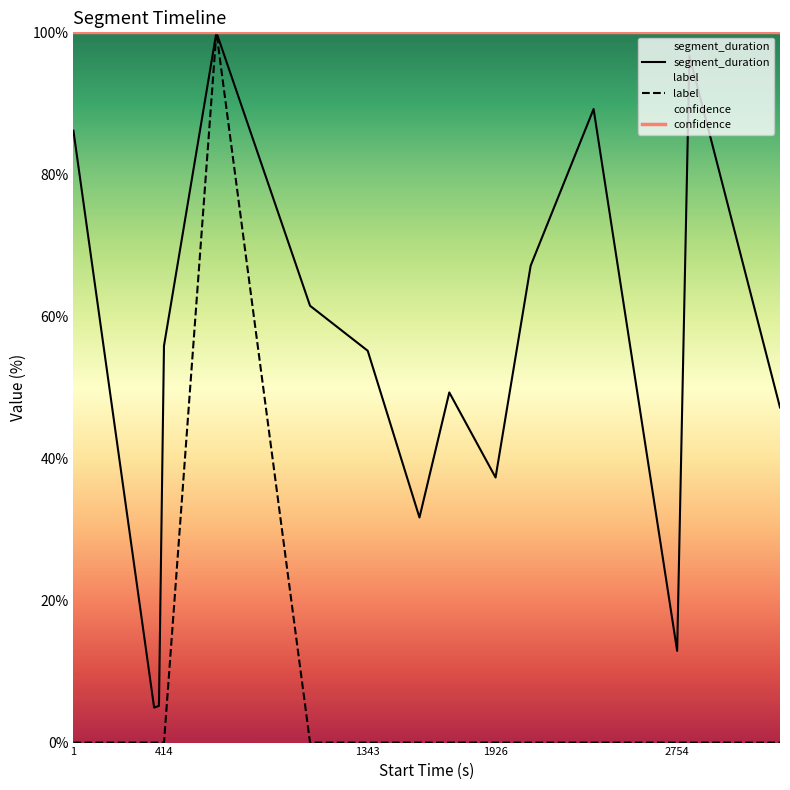

What is the average value of the segment_duration series?

53.3